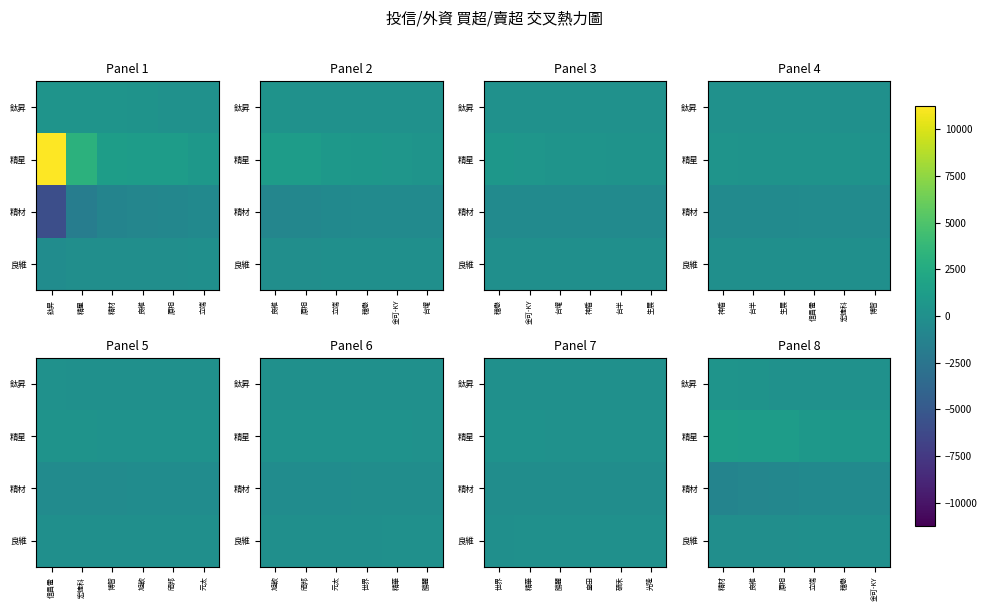

What is the approximate value of 精材 at 精材?

-1091